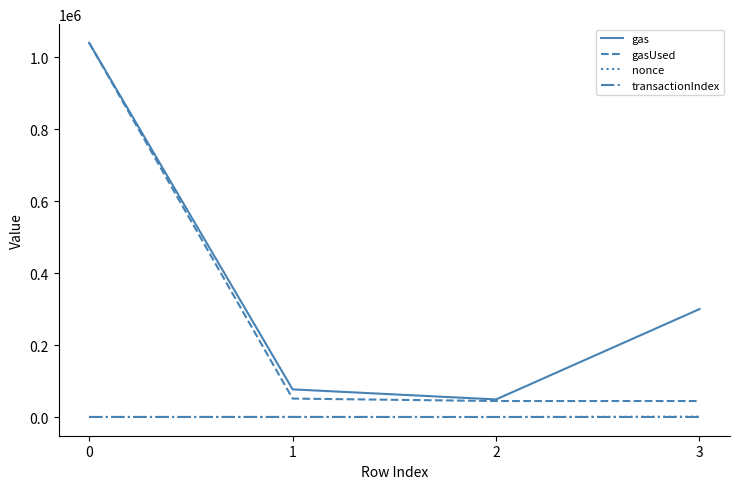

Is it true that gas equals 1039948 at 0?

True